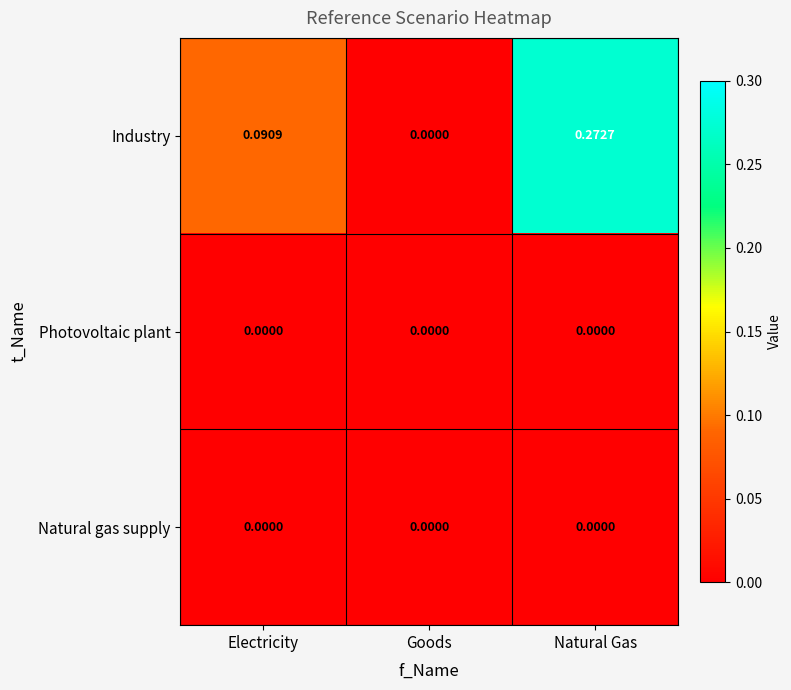

Which series has the largest total across all categories?

Industry